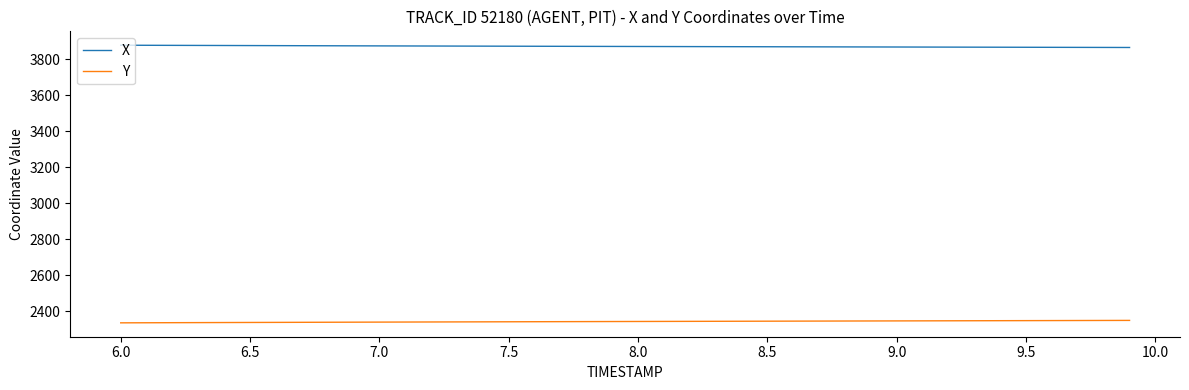

List the series in order of their overall mean, highest first.

X, Y